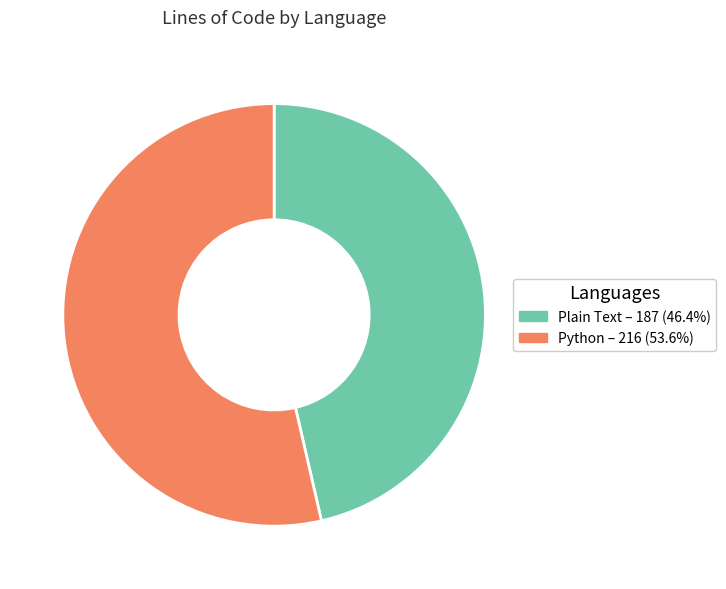

Rank the categories by value from highest to lowest.

Python, Plain Text